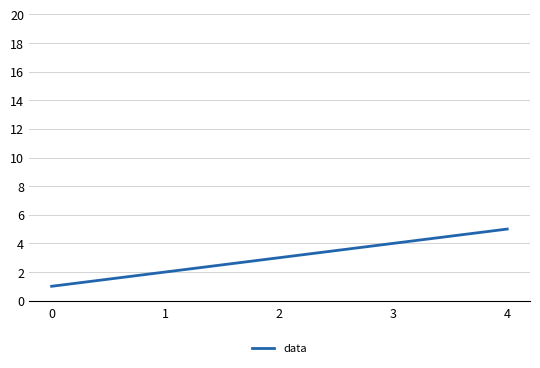

What is the maximum value shown in the chart?

5